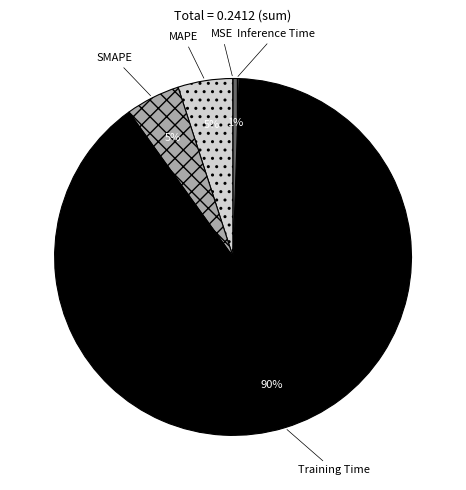

To the nearest percent, what is the combined percentage of MAPE and SMAPE?

10%